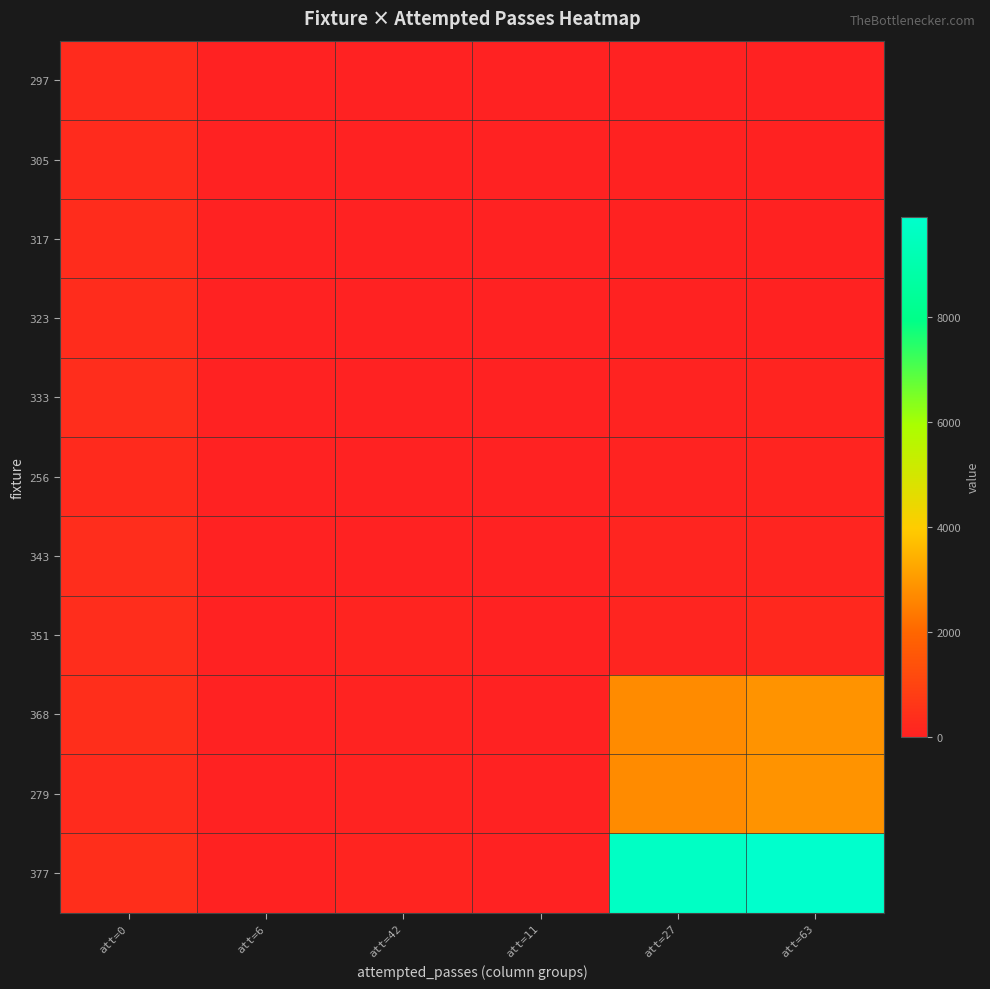

Reading left to right, transcribe all the data shown in this chart.

297: att=0=297	att=6=0	att=42=0	att=11=0	att=27=0	att=63=0
305: att=0=305	att=6=0	att=42=0	att=11=0	att=27=23	att=63=26
317: att=0=317	att=6=0	att=42=0	att=11=0	att=27=20	att=63=27
323: att=0=323	att=6=0	att=42=0	att=11=0	att=27=28	att=63=37
333: att=0=333	att=6=0	att=42=0	att=11=0	att=27=61	att=63=83
256: att=0=256	att=6=0	att=42=0	att=11=0	att=27=61	att=63=83
343: att=0=343	att=6=0	att=42=0	att=11=0	att=27=97	att=63=124
351: att=0=351	att=6=19	att=42=90	att=11=0	att=27=106	att=63=209
368: att=0=368	att=6=6	att=42=60	att=11=0	att=27=2722	att=63=2866
279: att=0=279	att=6=18	att=42=63	att=11=0	att=27=2722	att=63=2866
377: att=0=377	att=6=26	att=42=90	att=11=0	att=27=9664	att=63=9903